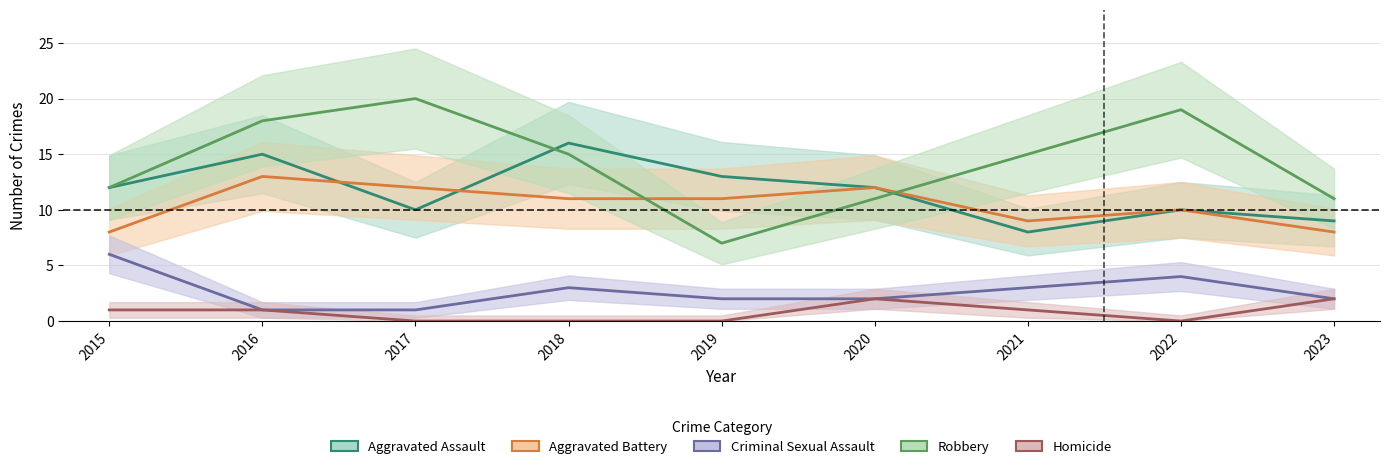

Is it true that Aggravated Assault equals 21 at 2016?

False